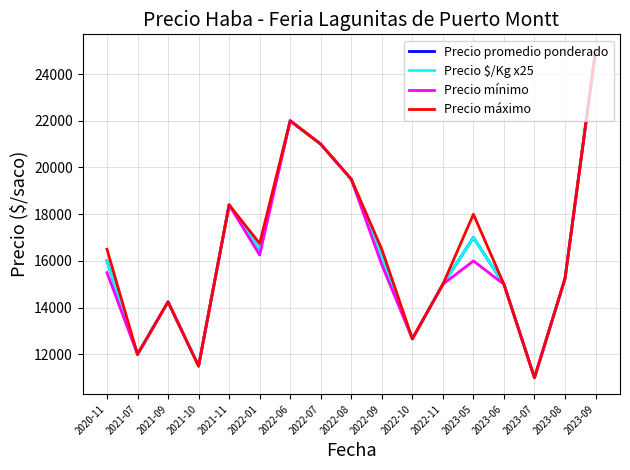

True or false: Precio mínimo and Precio promedio ponderado cross at least once.

False